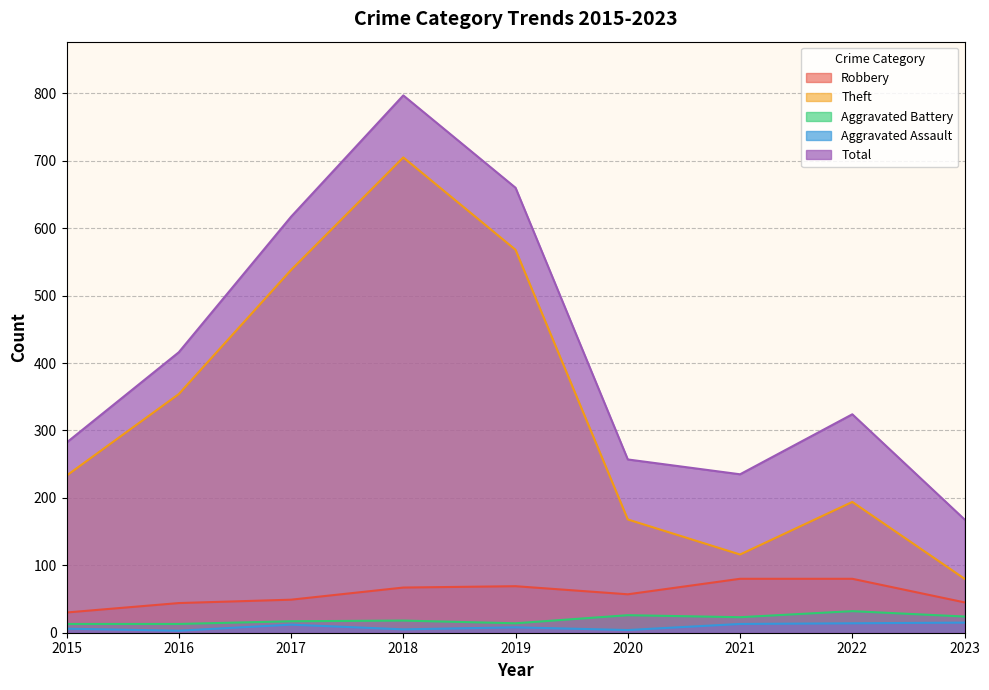

What is the smallest value displayed?

3